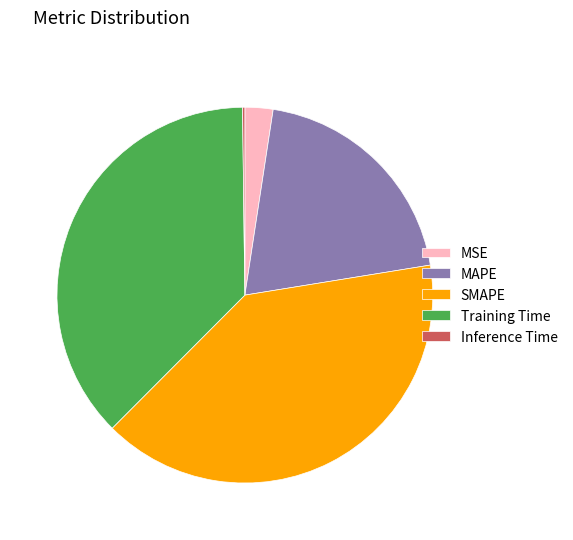

Does SMAPE account for over 50% of the chart?

No